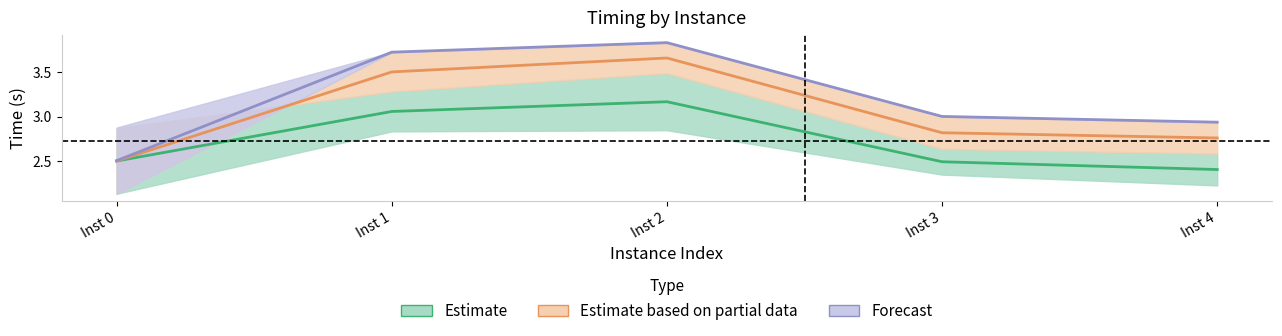

The value of Estimate based on partial data at Inst 1 is 3.5. True or false?

True